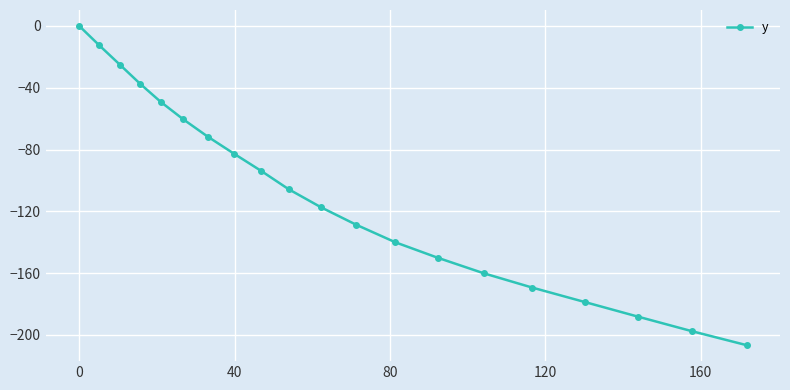

How many lines are shown in the chart?

1